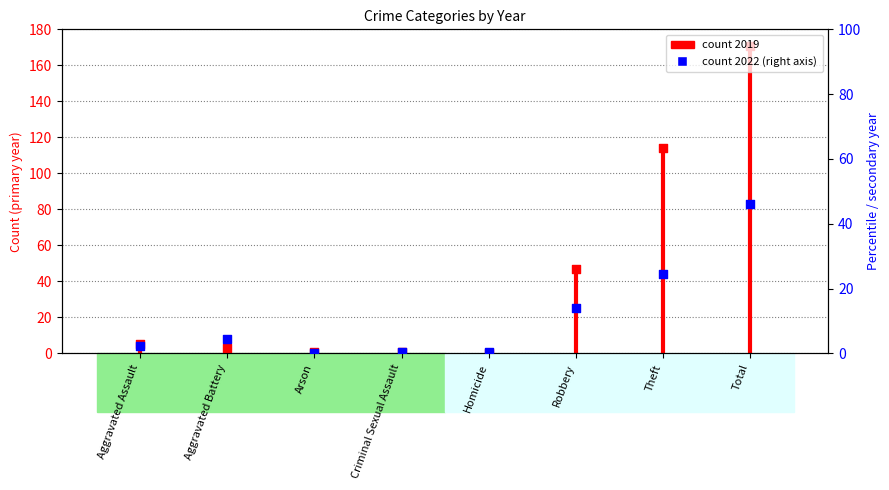

Which series has the widest spread of Y values?

2019